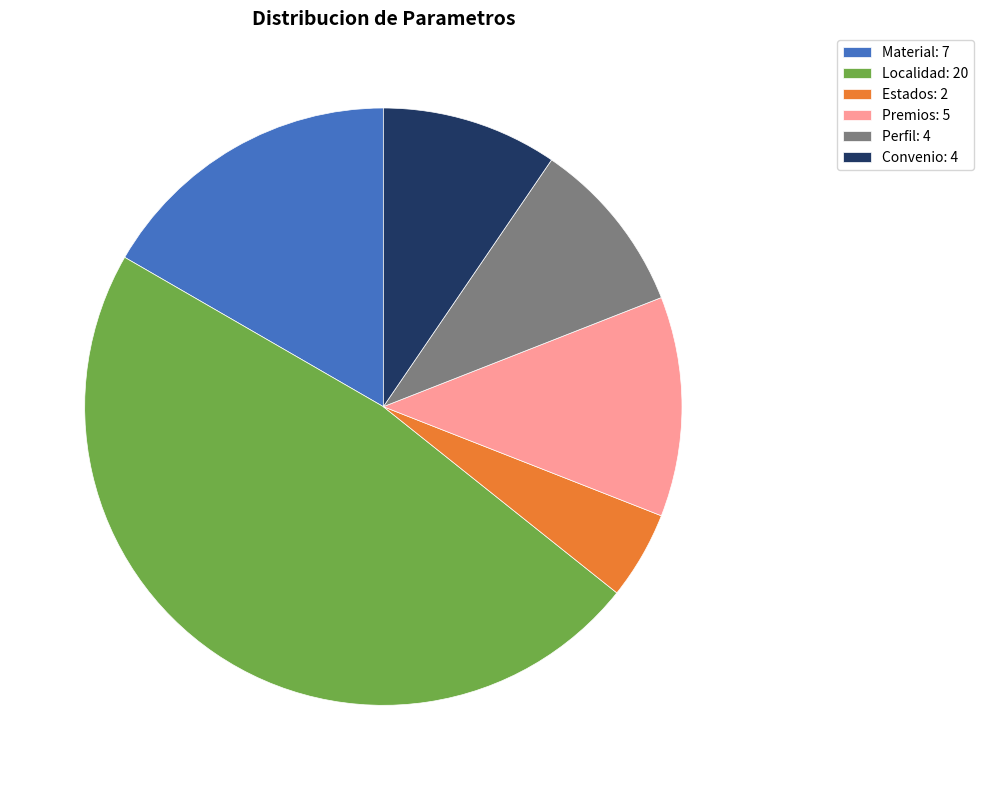

Which slice is the smallest?

Estados